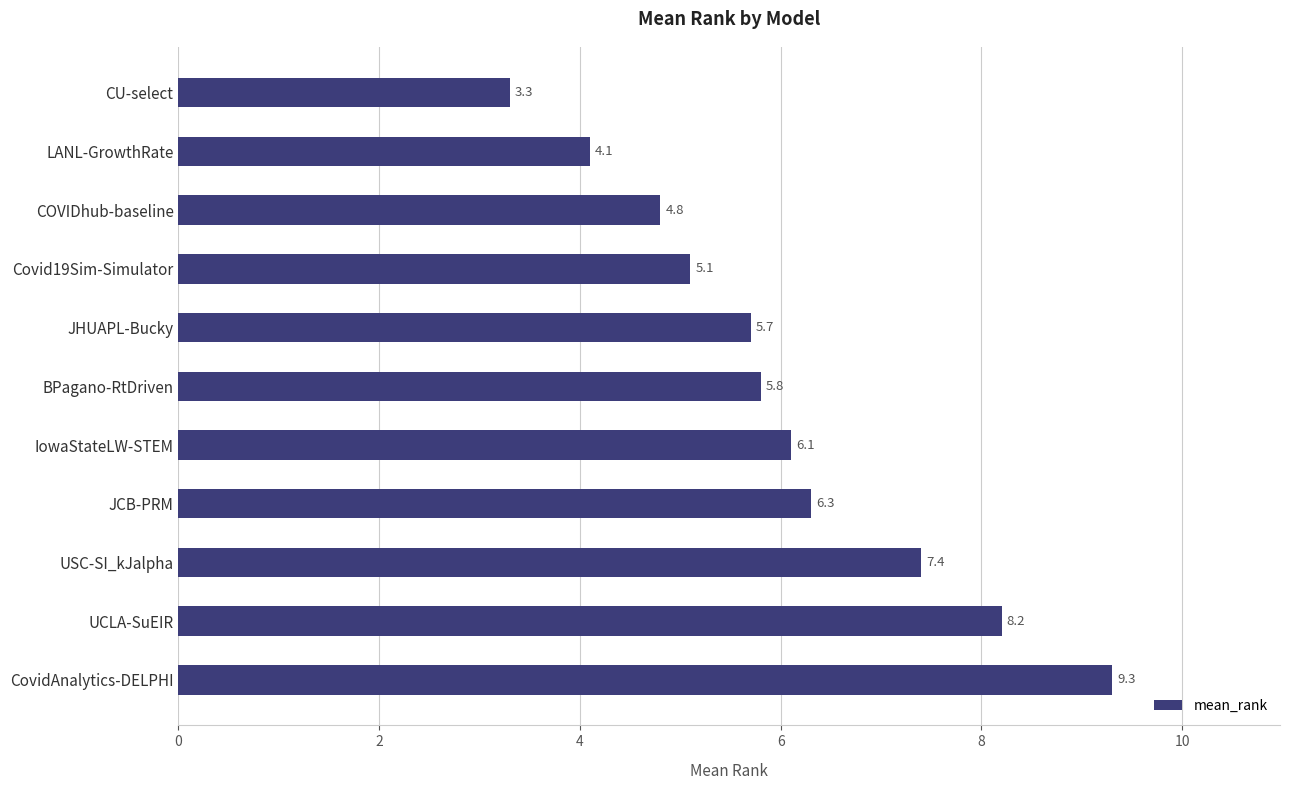

Approximately how many times larger is the value at USC-SI_kJalpha compared to CovidAnalytics-DELPHI?

0.8